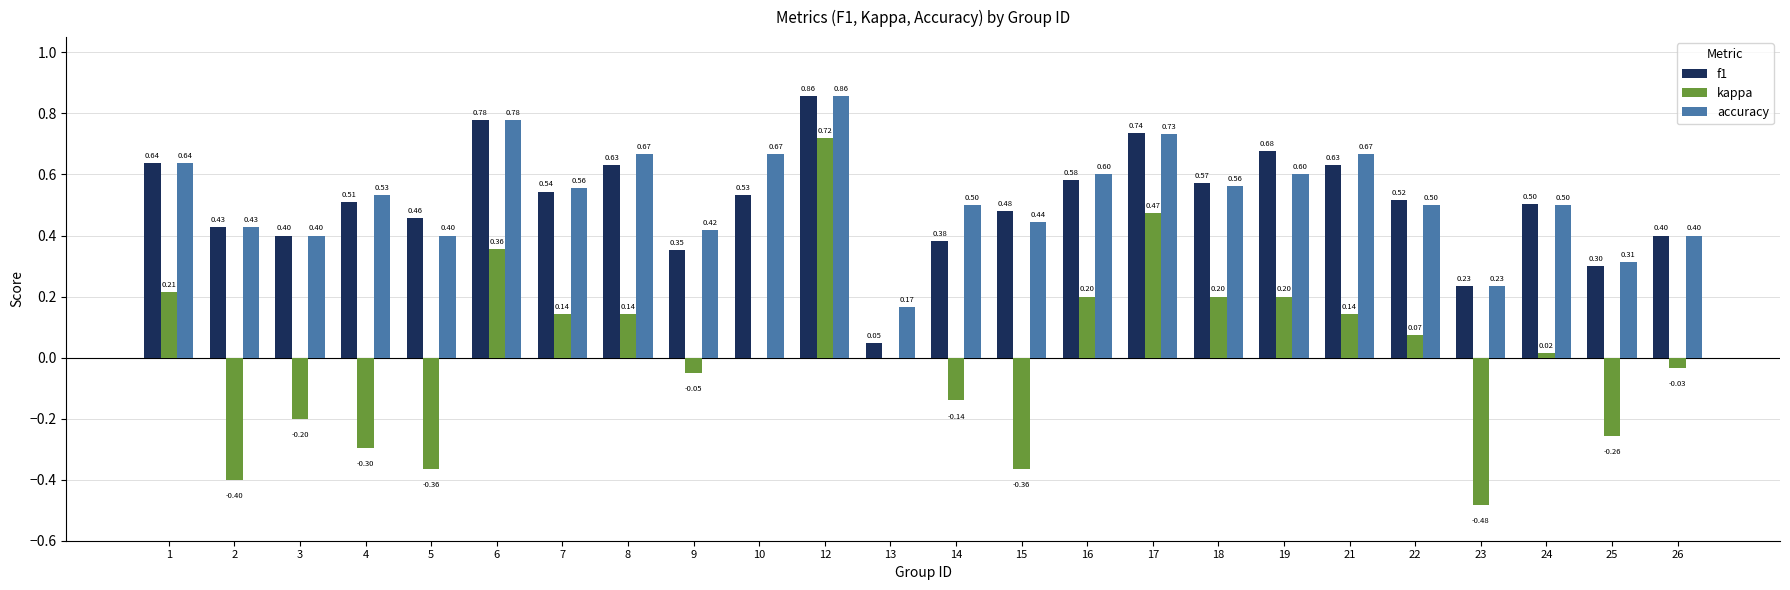

How many accuracy values are between 0 and 1?

24